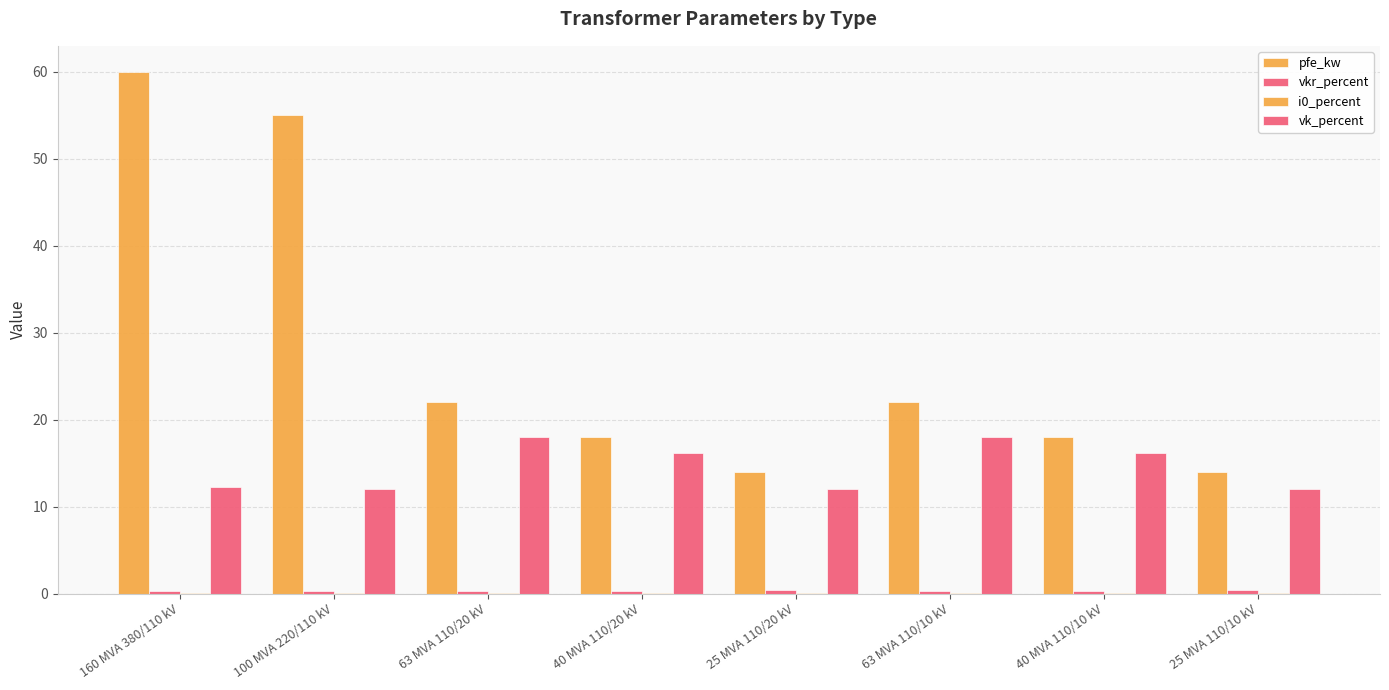

What is the label of the 8th bar from the right?

160 MVA 380/110 kV